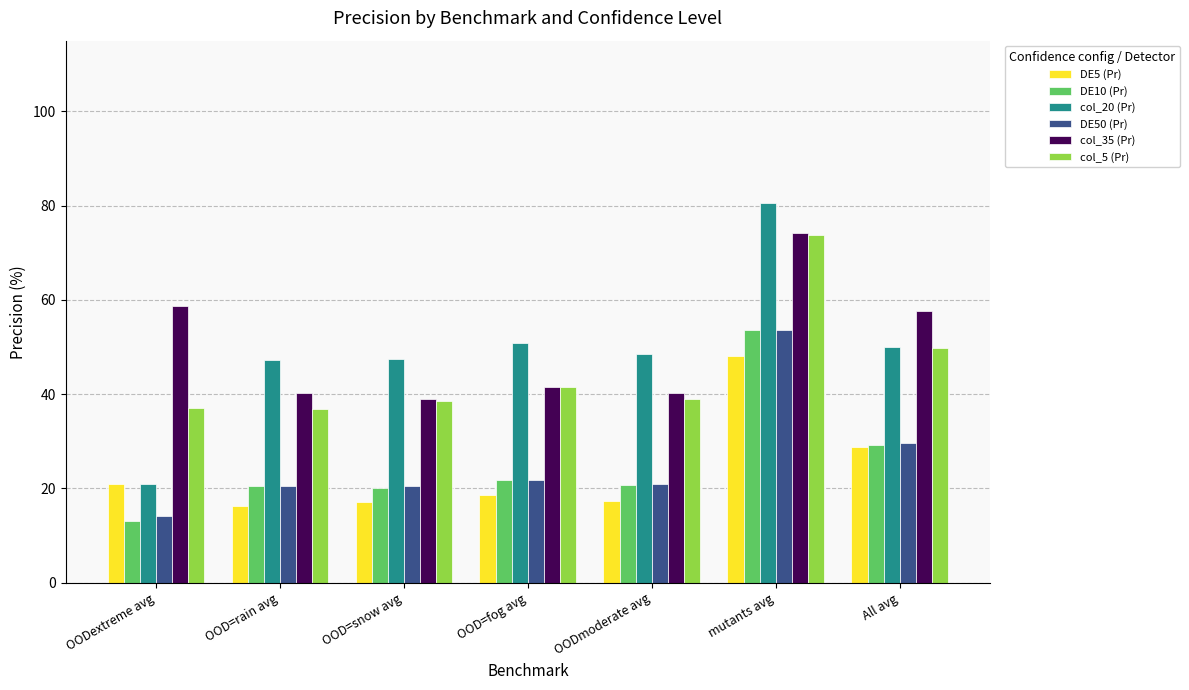

How many bars are there in each group?

6